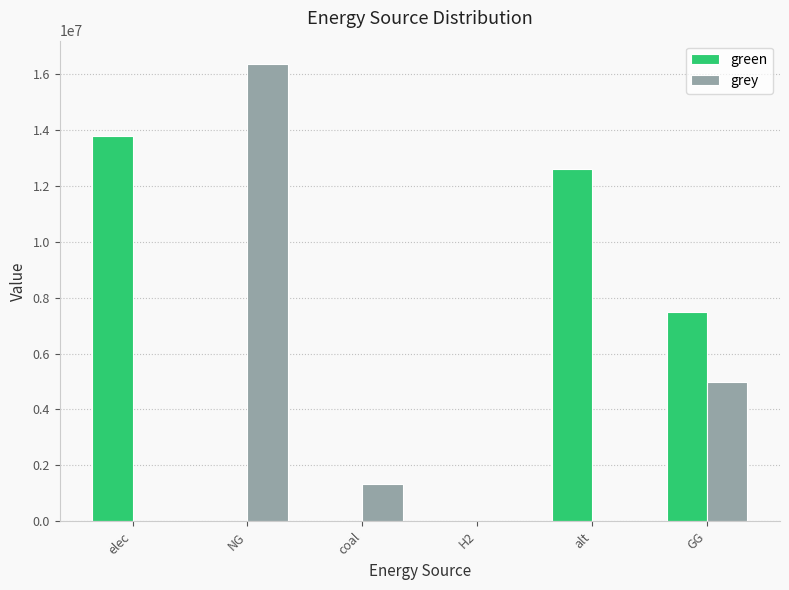

Which series has the largest range (max minus min)?

grey